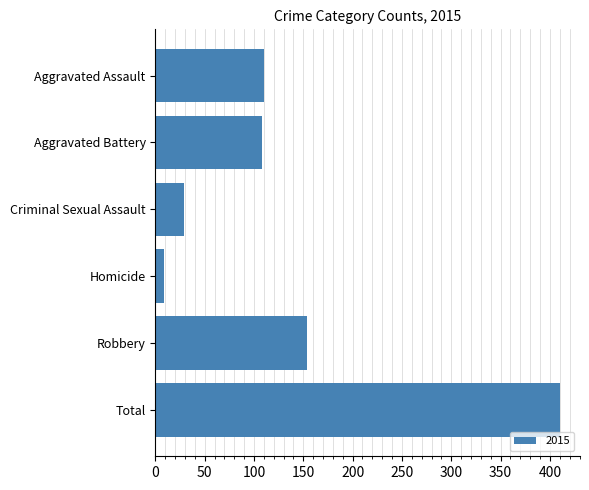

At which label is the value closest to 209?

Robbery